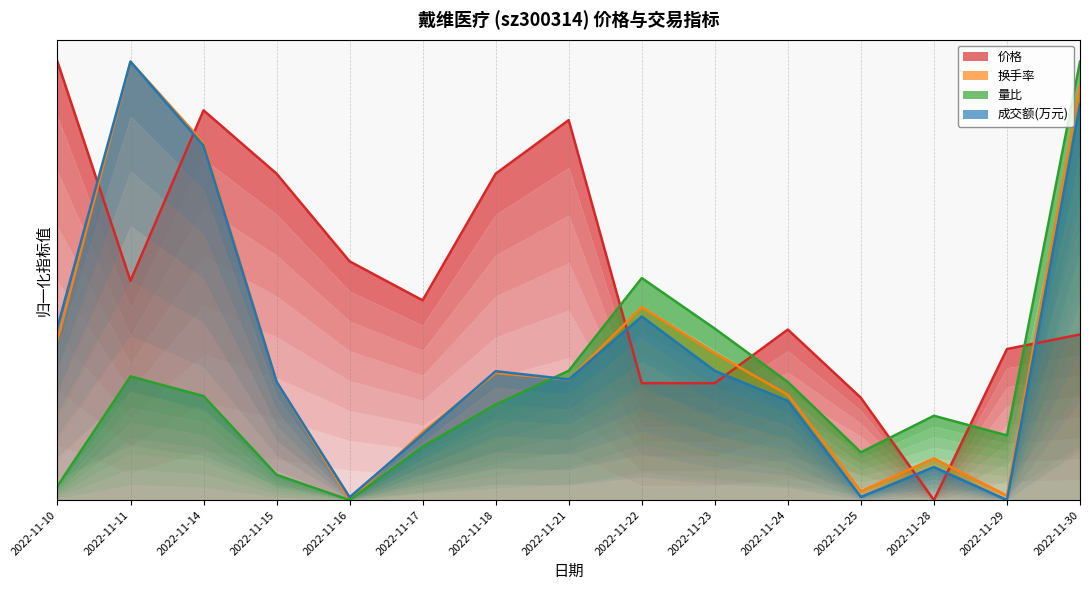

Which series has the largest total across all categories?

价格